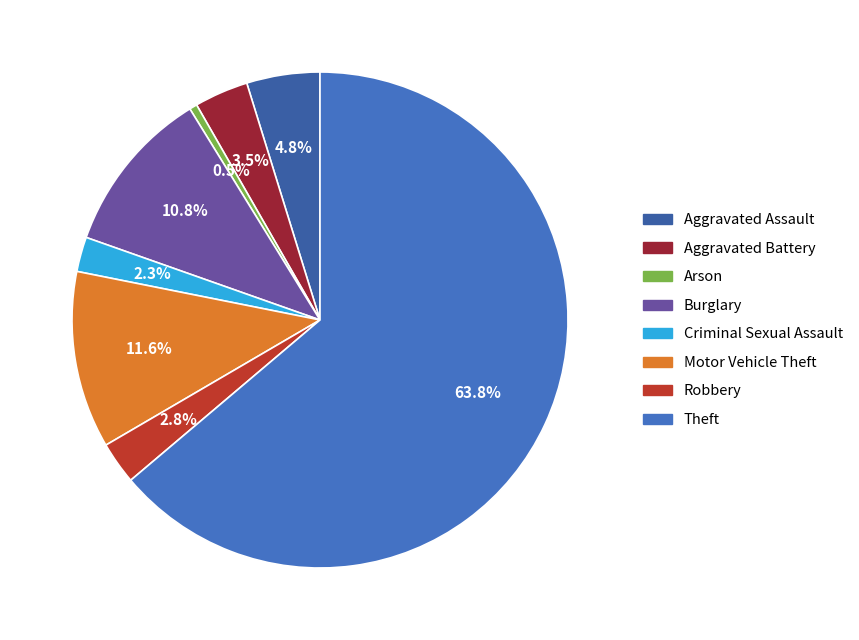

Does any single category account for the majority?

Yes